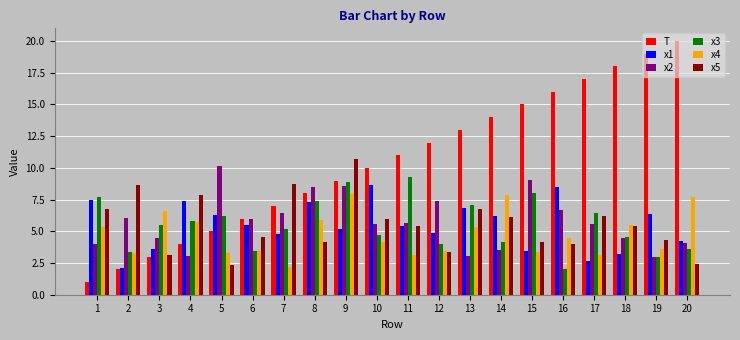

The value of x1 at 19 is 10.4. True or false?

False